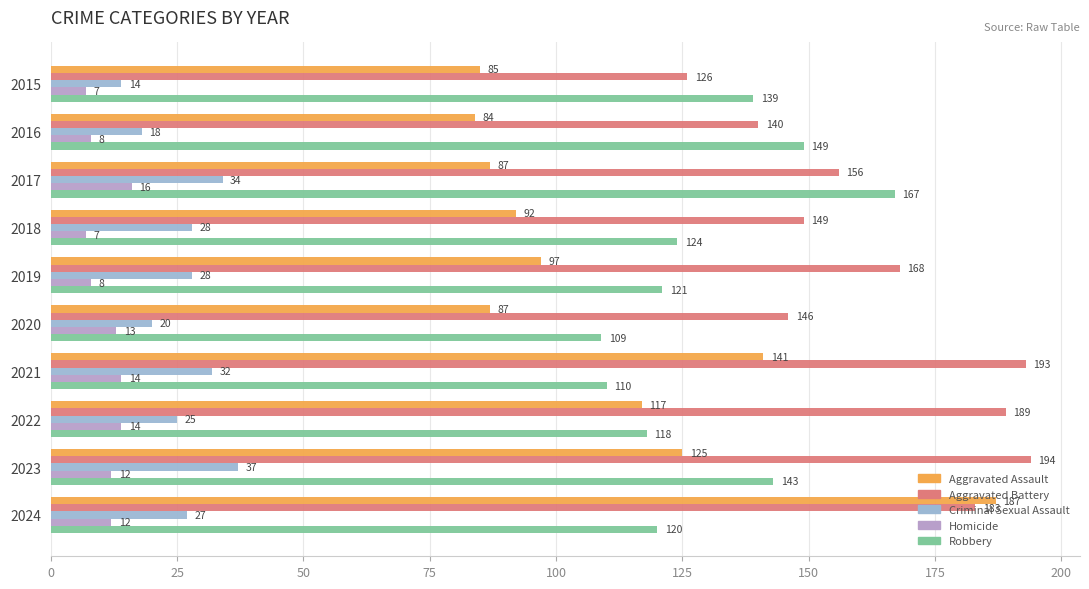

What is the value of the Aggravated Assault bar at the 10th from the left?

187